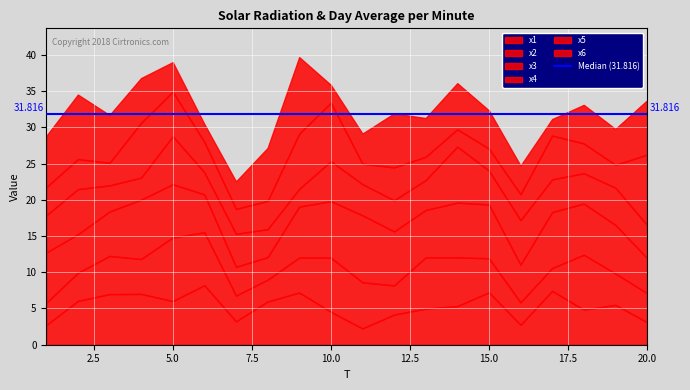

What is the highest value of the x3 series?

9.3